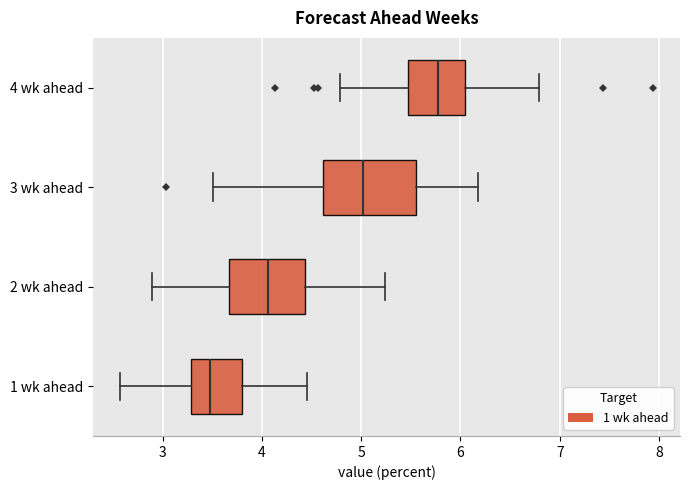

Reading bottom to top, read every box against the x-axis: the position of its median line, the range the box covers, and the ends of its whiskers. The values are not printed on the chart, so give them approximately, as read against the axis.

1 wk ahead: median 3.5, box 3.3 to 3.8, whiskers 2.6 to 4.5
2 wk ahead: median 4.1, box 3.7 to 4.4, whiskers 2.9 to 5.2
3 wk ahead: median 5.0, box 4.6 to 5.6, whiskers 3.5 to 6.2
4 wk ahead: median 5.8, box 5.5 to 6.0, whiskers 4.8 to 6.8